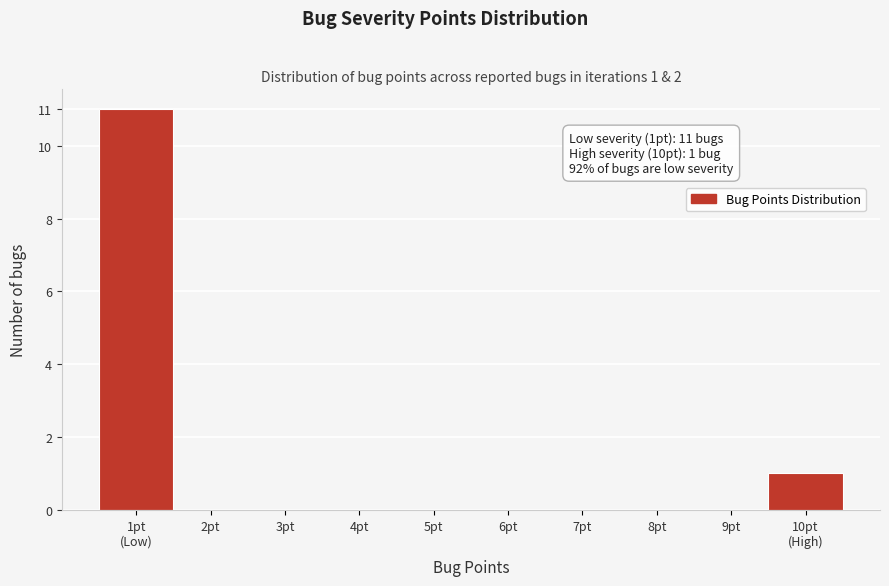

What is the sum of all values?

12